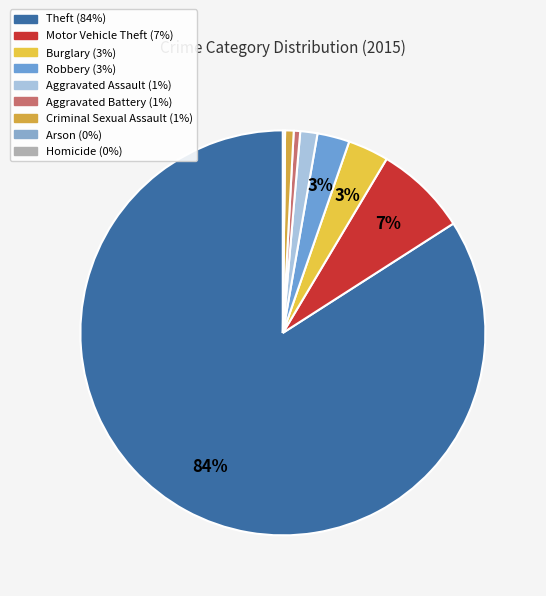

Which category accounts for the majority?

Theft